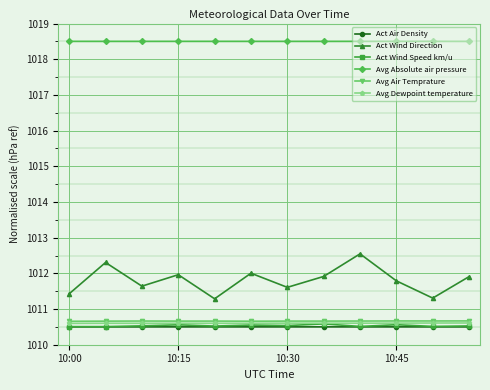

Which series has the largest range (max minus min)?

Act Wind Direction